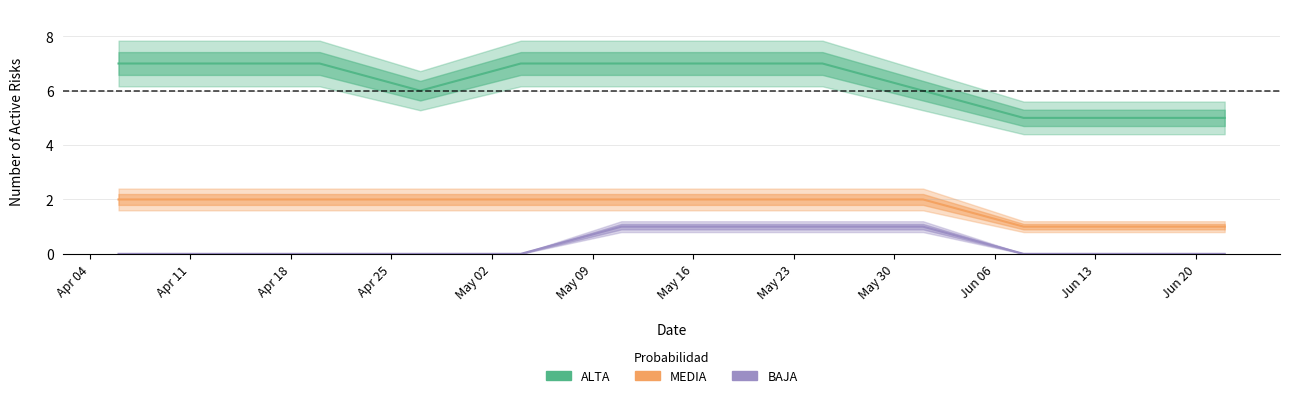

True or false: ALTA has more than 2 interior local peaks.

False